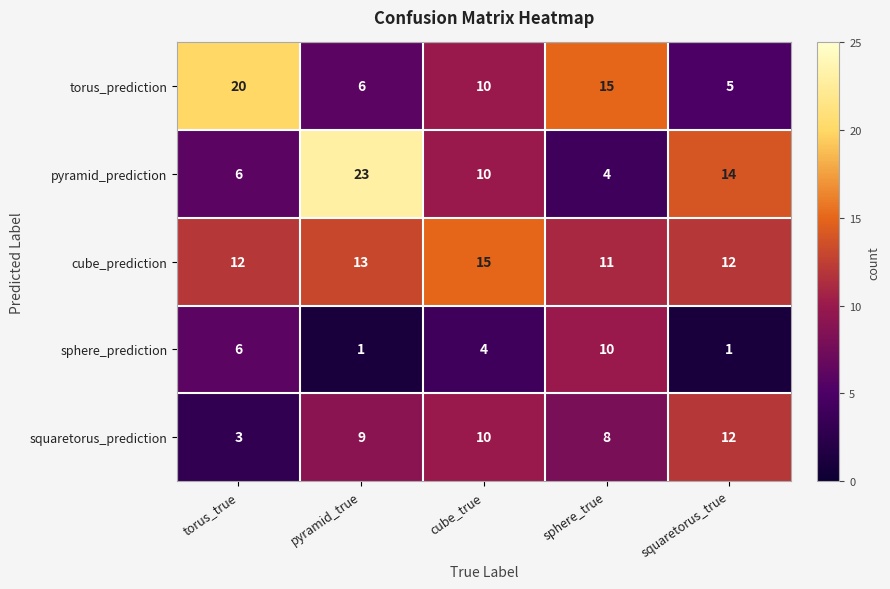

List the series in order of their peak value, lowest first.

sphere_prediction, squaretorus_prediction, cube_prediction, torus_prediction, pyramid_prediction